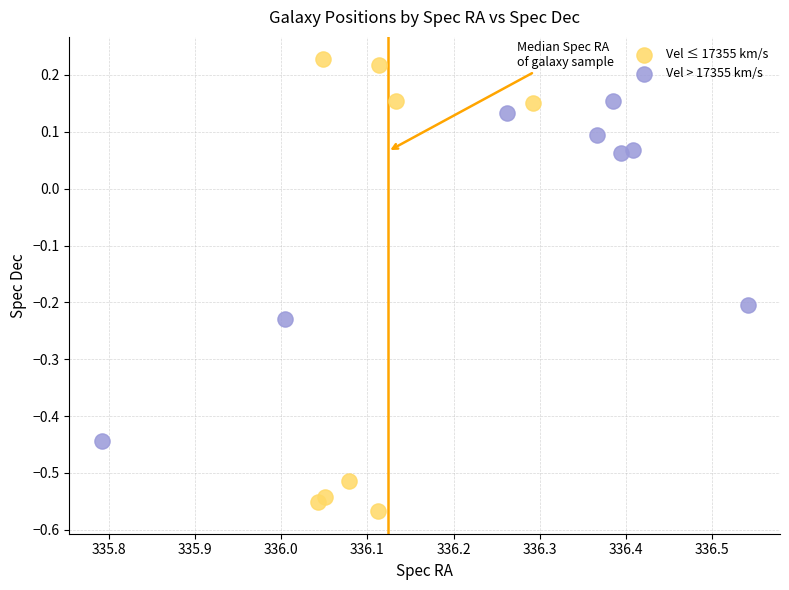

Which series has the widest spread of Y values?

Vel ≤ 17355 km/s